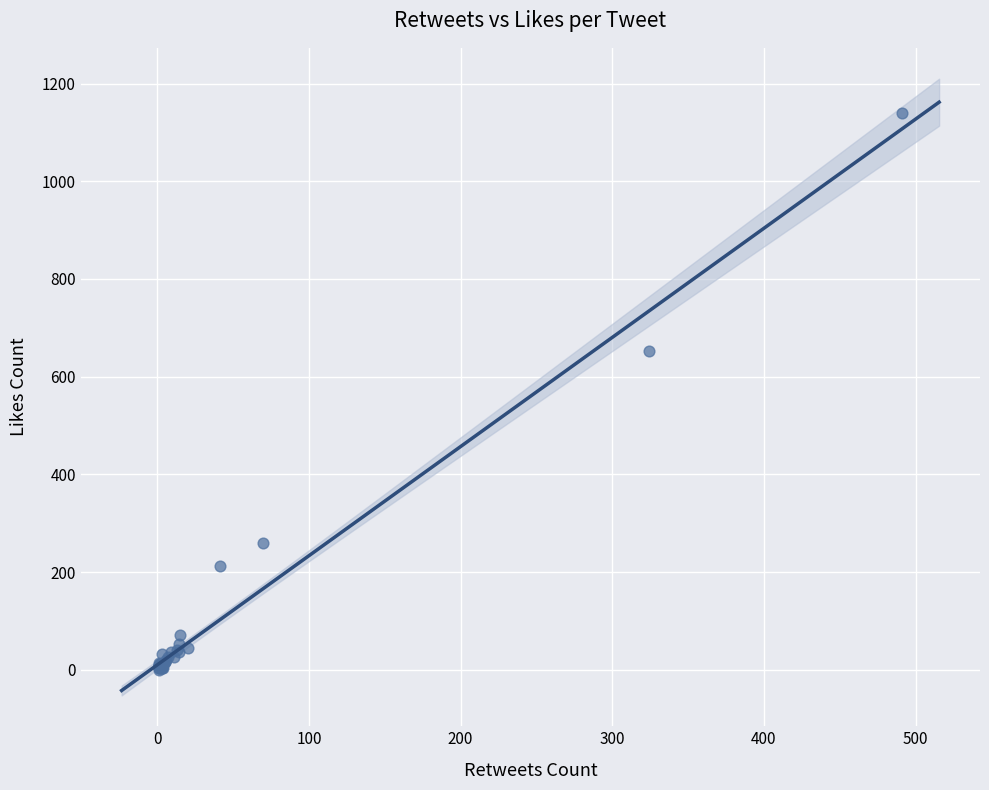

What Y value in the scatter plot is closest to 569?

652